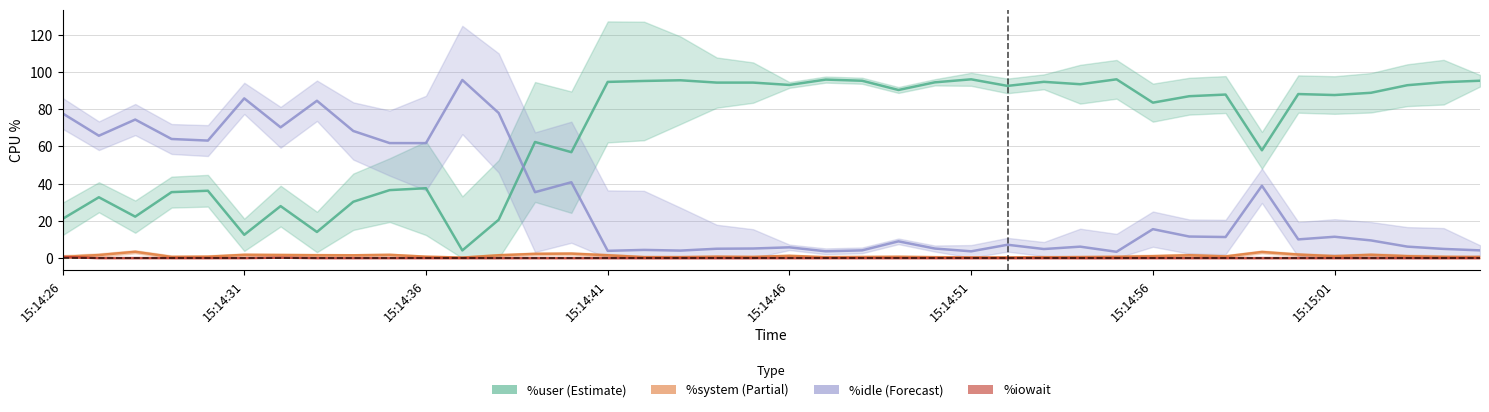

True or false: %user and %iowait intersect in this chart.

False